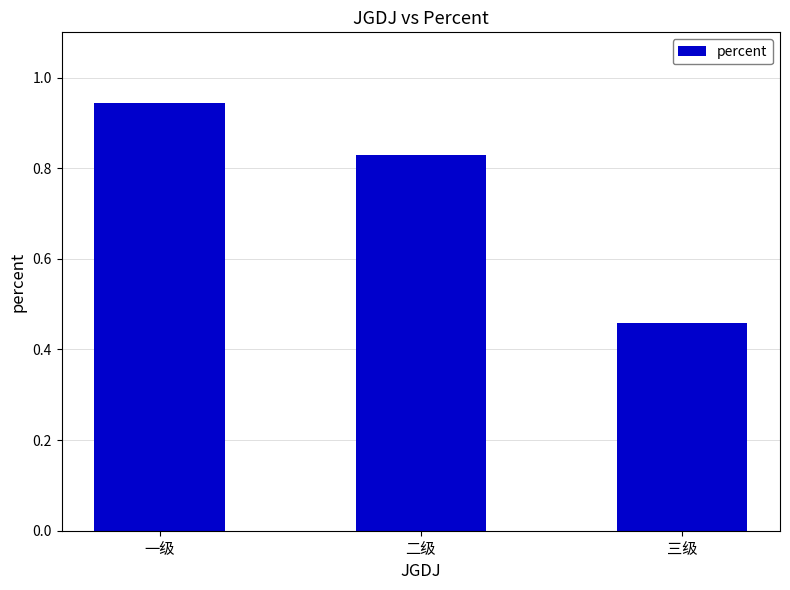

The chart shows a value of 0.5 at 二级. True or false?

False